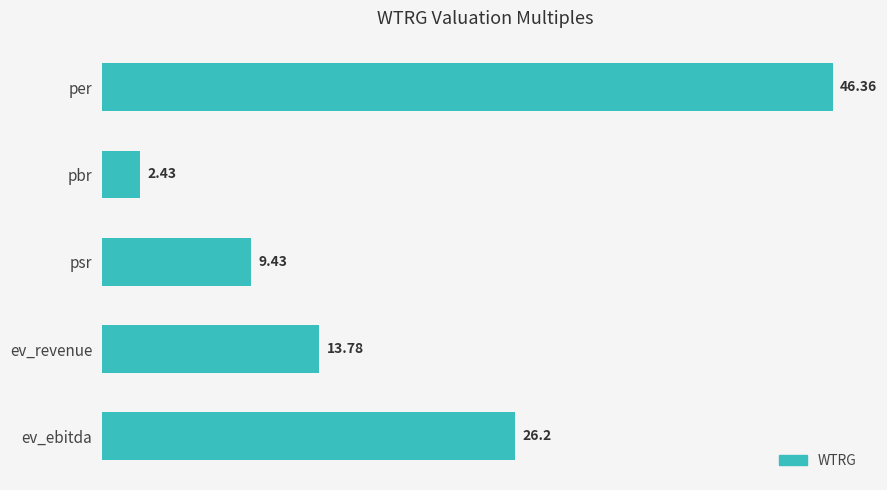

What is the sum of all values?

98.2